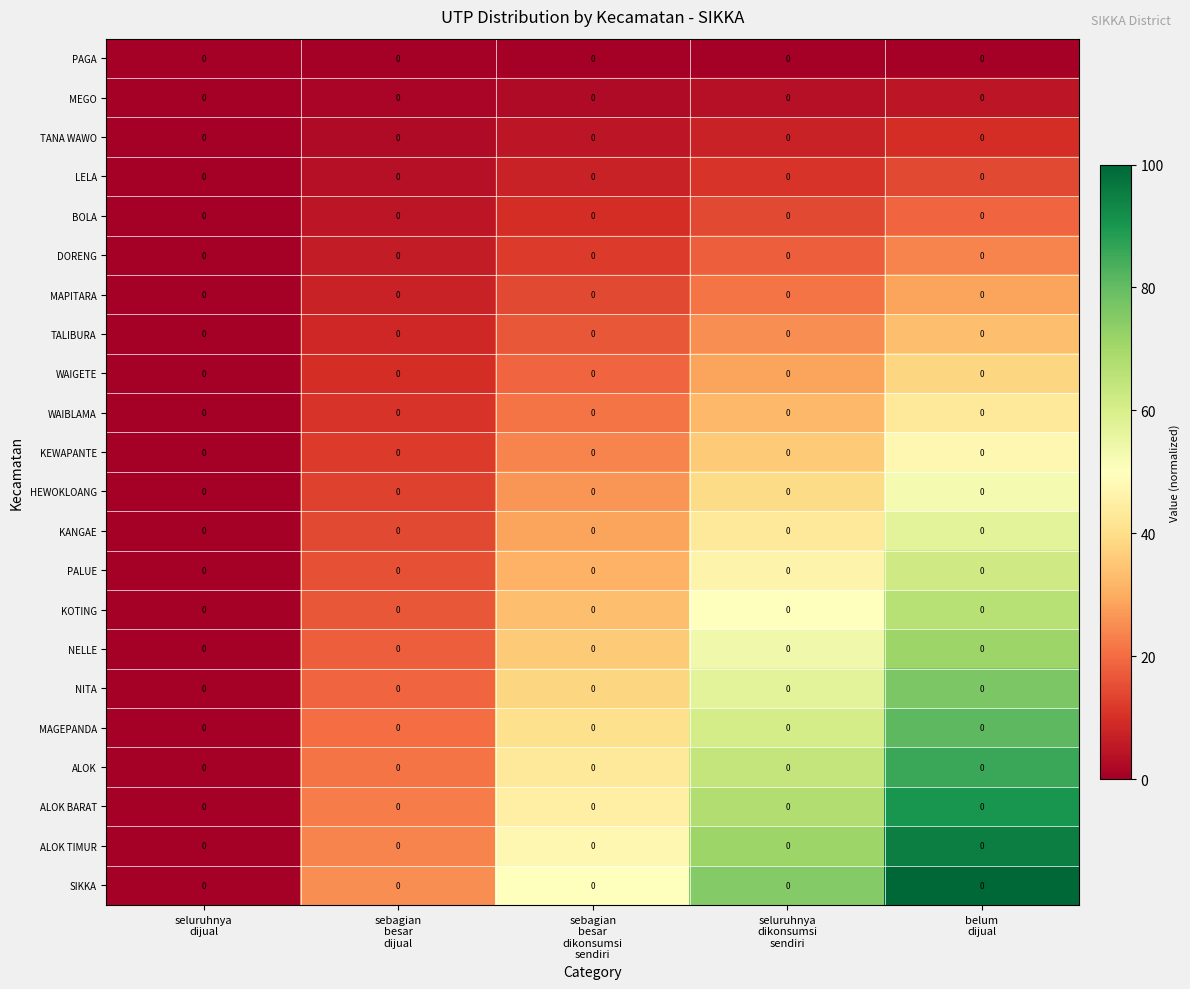

What is the total value across all series at seluruhnya
dikonsumsi
sendiri?

825.0